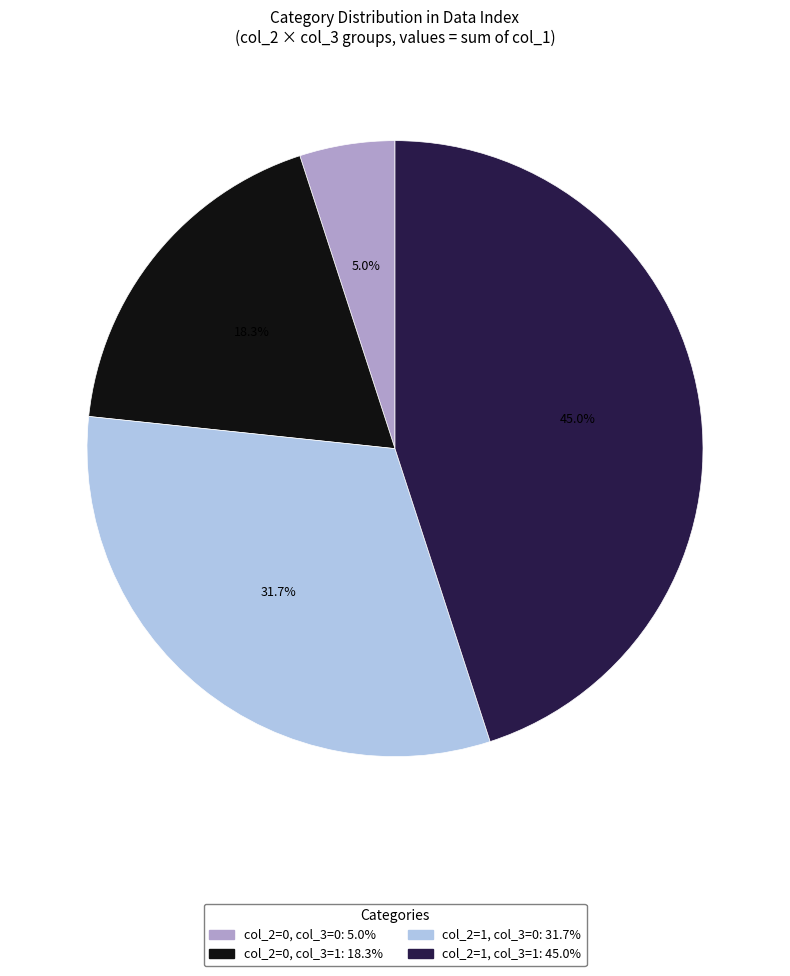

Does any single category account for the majority?

No